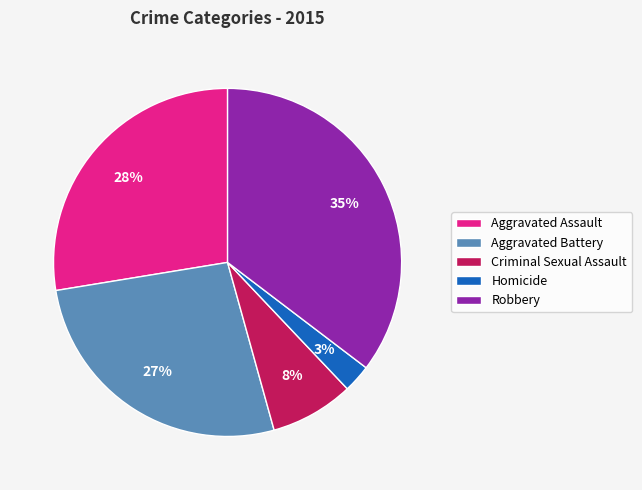

What percentage is the Aggravated Assault slice, to the nearest percent?

28%